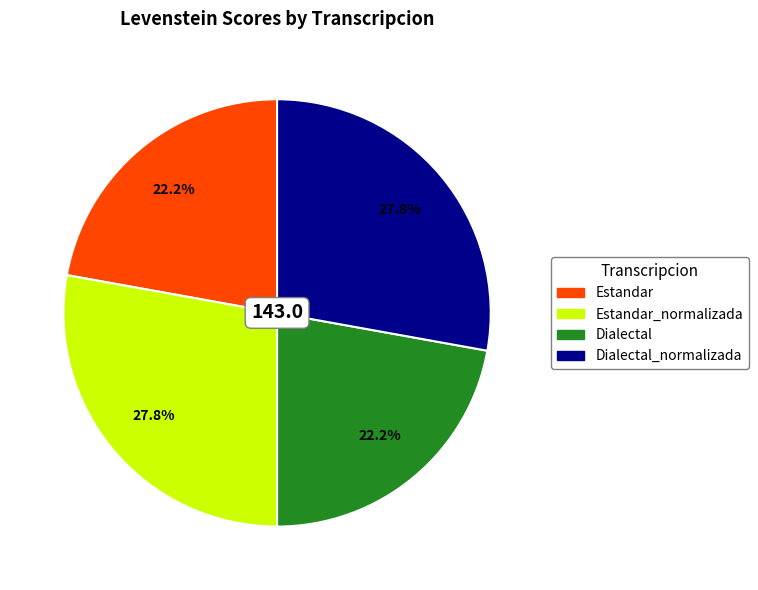

What is the ratio of the value at Dialectal_normalizada to the value at Estandar_normalizada?

1.0